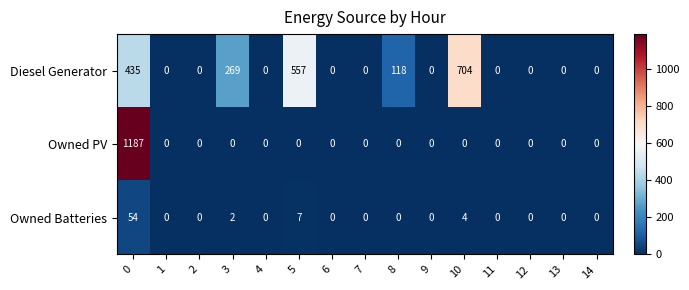

What is the difference between the maximum and minimum values in the Owned PV series?

1187